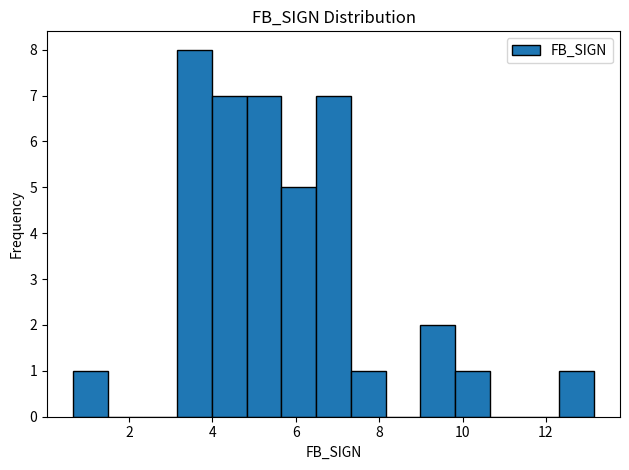

What is the height of the bar covering 0.6 to 1.4 on the x-axis? Neither the bar edges nor the heights are printed on the chart, so give them approximately, as read against the axes.

1